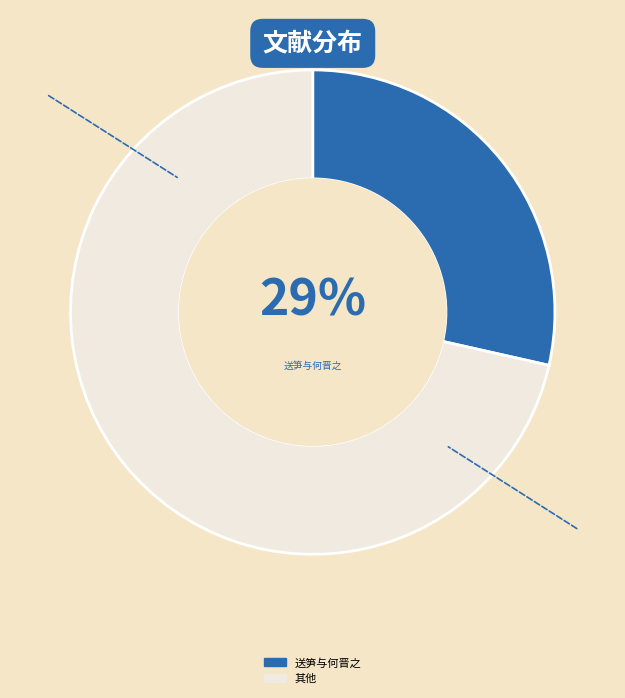

Is the sum of 其他 and 送笋与何晋之 greater than half?

Yes